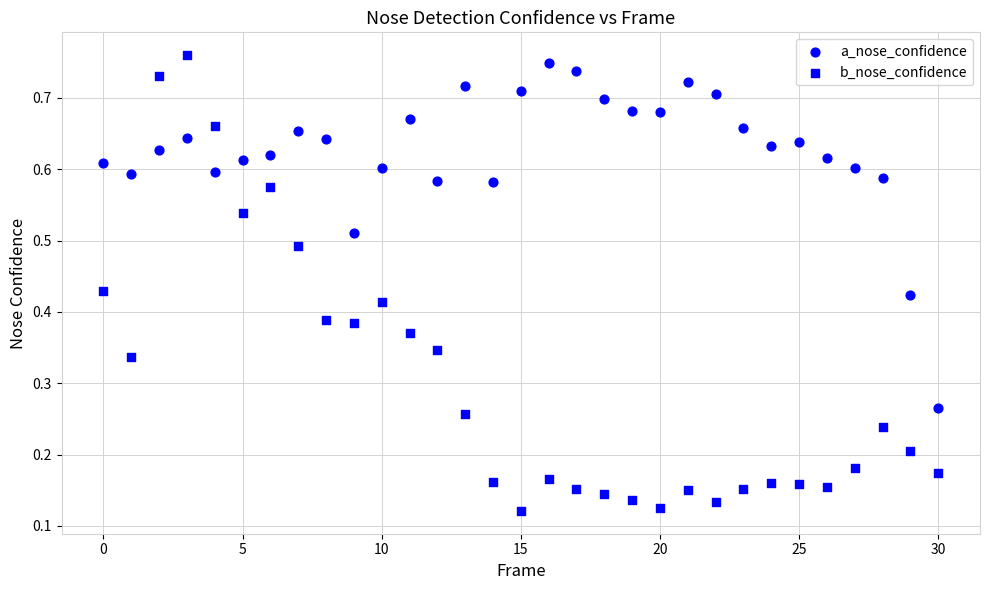

How many points are shown in the scatter plot?

62